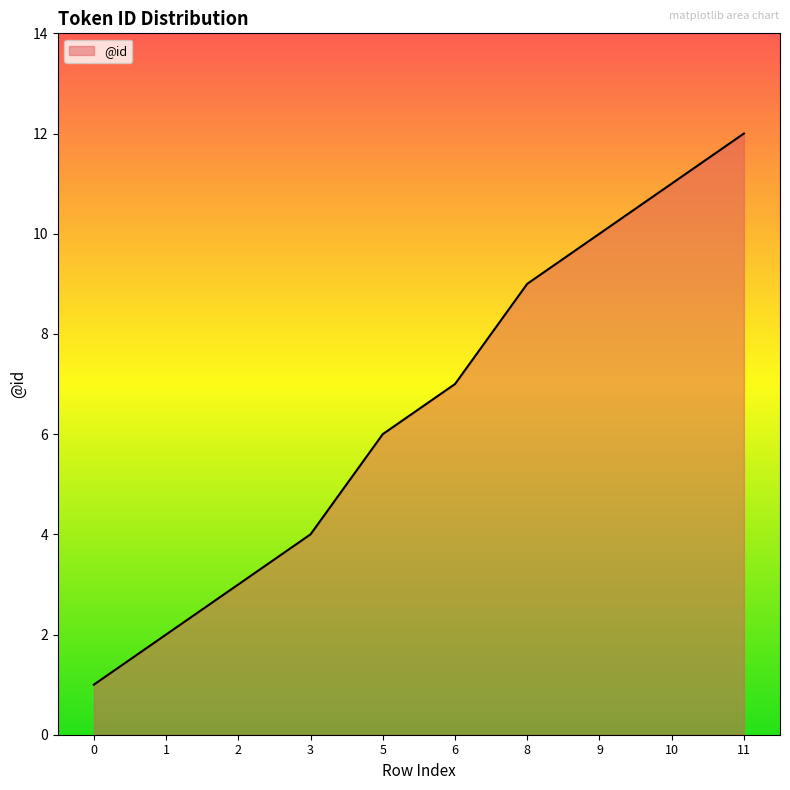

What is the sum of all values?

65